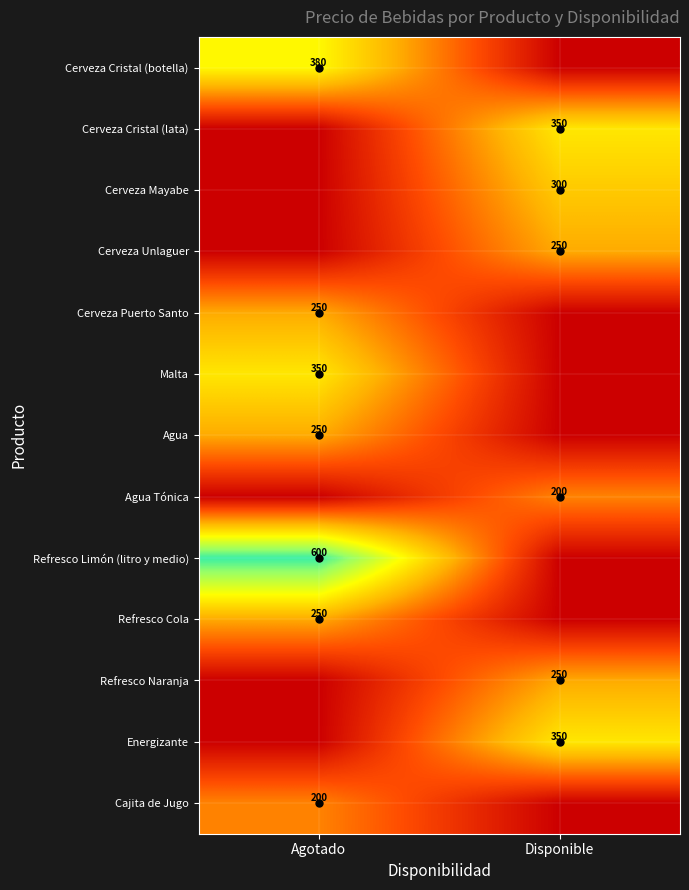

The Malta series shows 460 at Agotado. True or false?

False